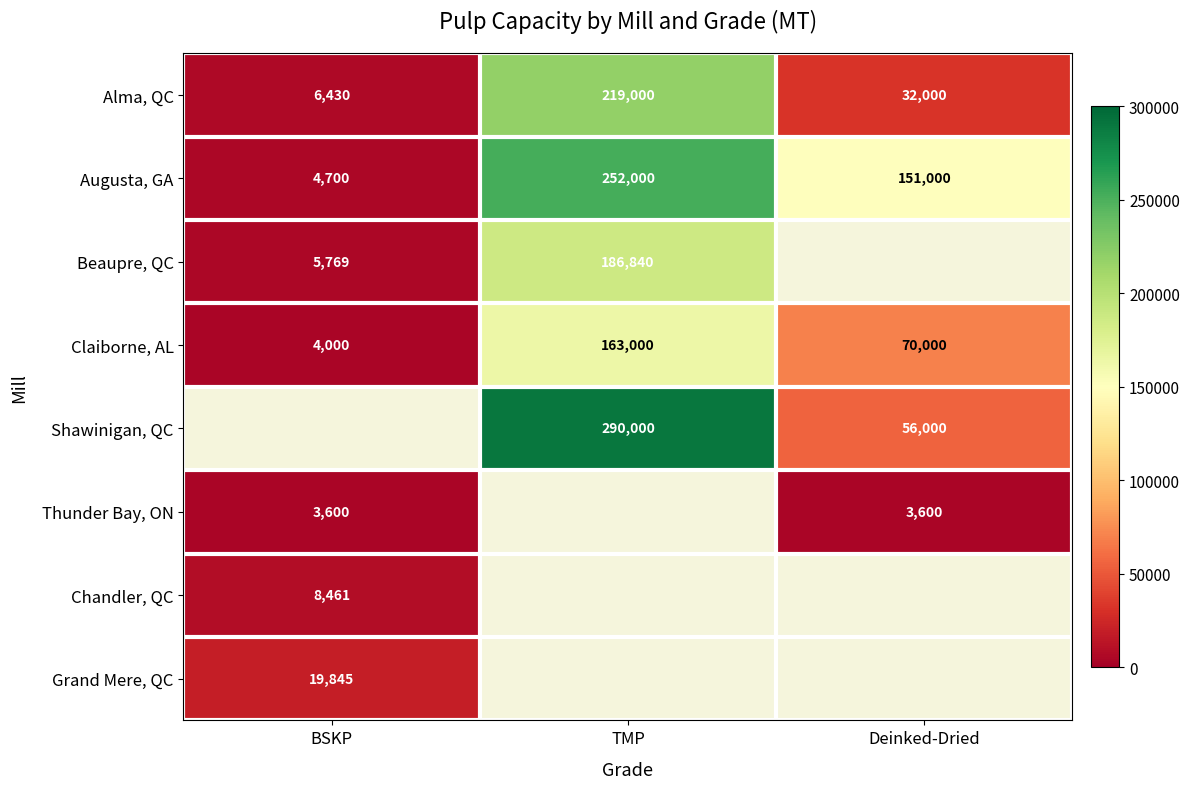

The Claiborne, AL series shows 223470.2 at TMP. True or false?

False